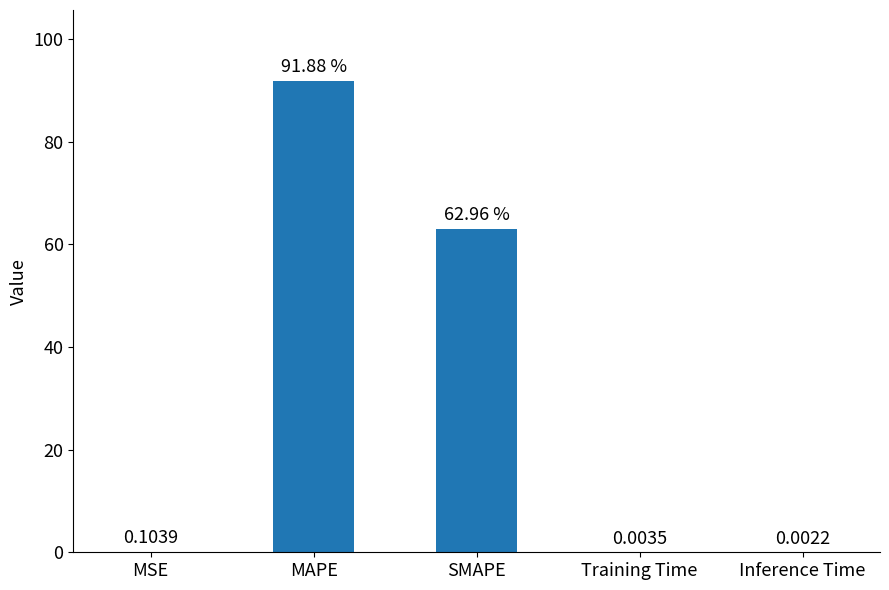

How many data points does each series have?

5